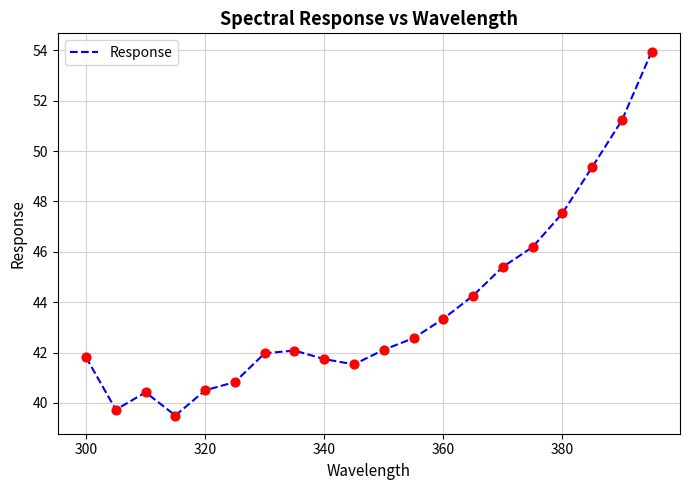

What is the greatest value displayed?

54.0